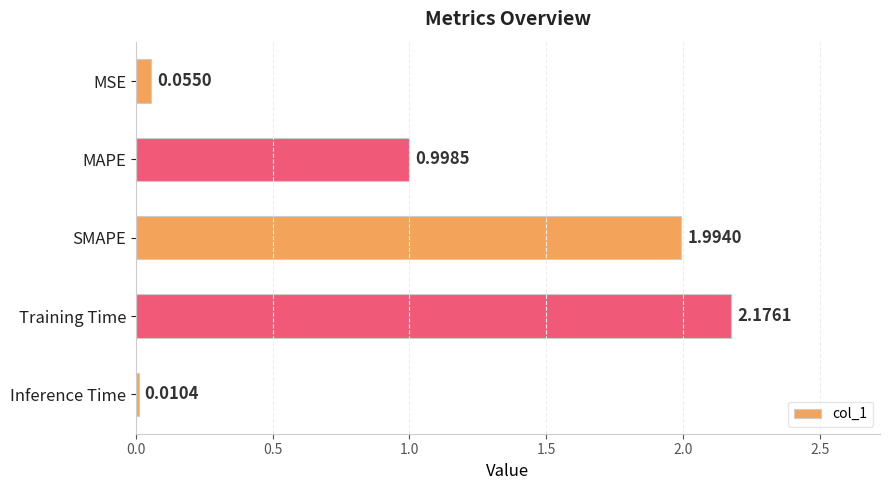

At which label is the value closest to 1?

MAPE